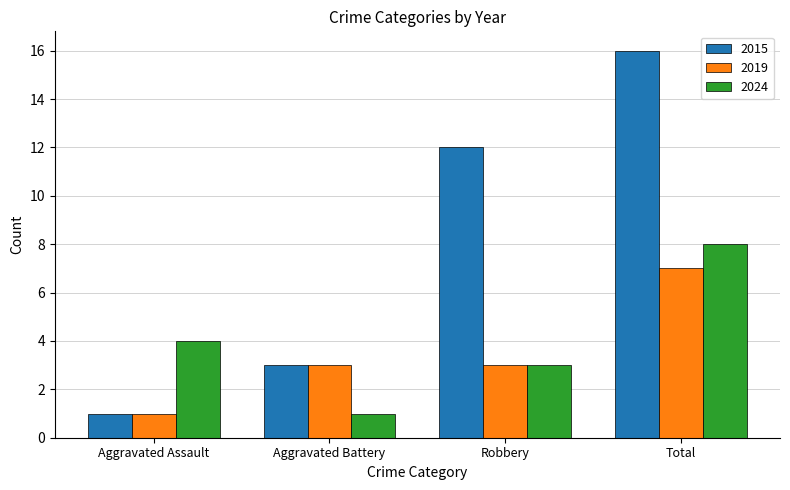

How many distinct data groups are displayed?

3